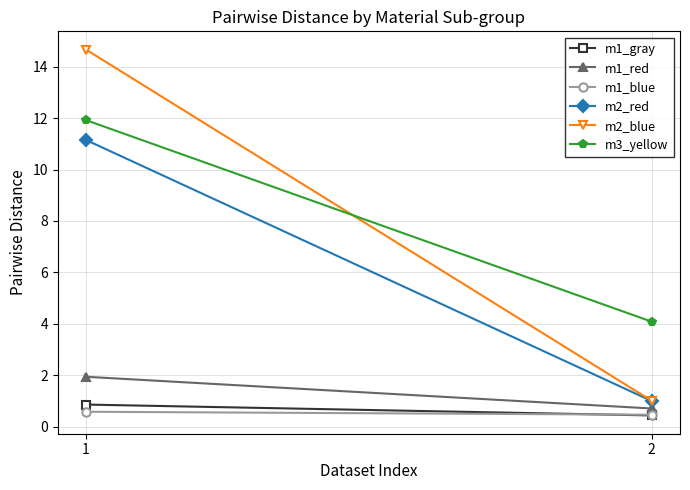

Is the value of m2_red at 2 greater than the value of m2_blue at 2?

No